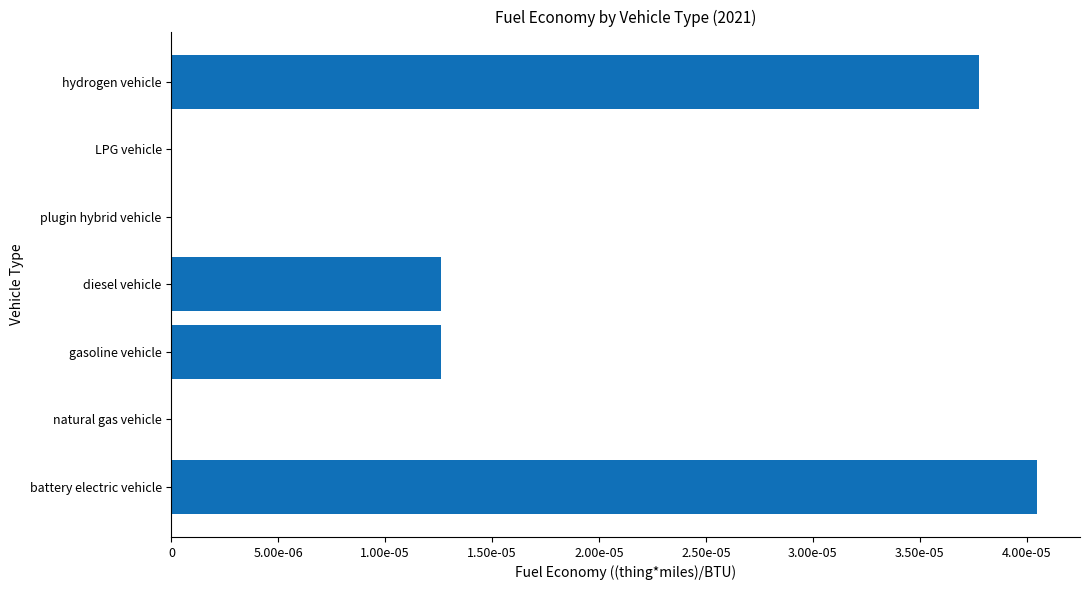

Count the values in the range 0 to 1.

7